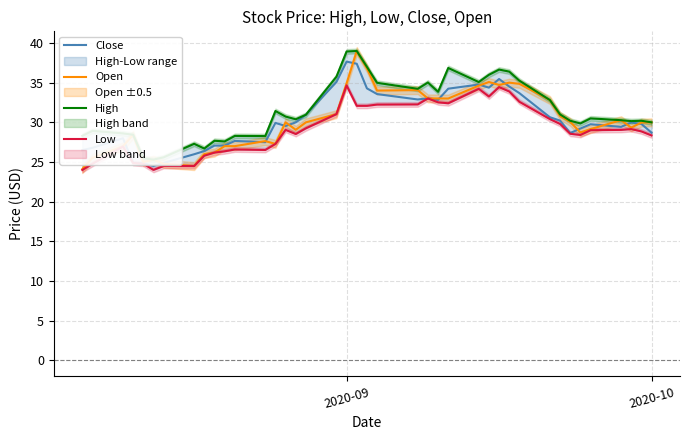

Which series has the largest range (max minus min)?

Open